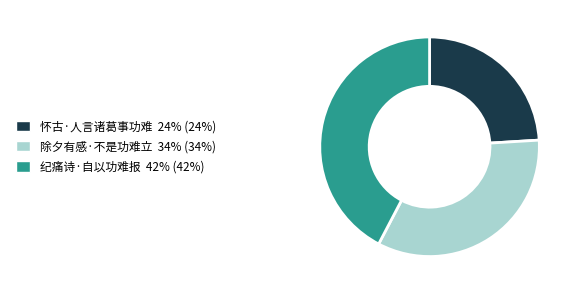

Do 除夕有感·不是功难立 34% (34%) and 纪痛诗·自以功难报 42% (42%) together represent more than half of the pie?

Yes